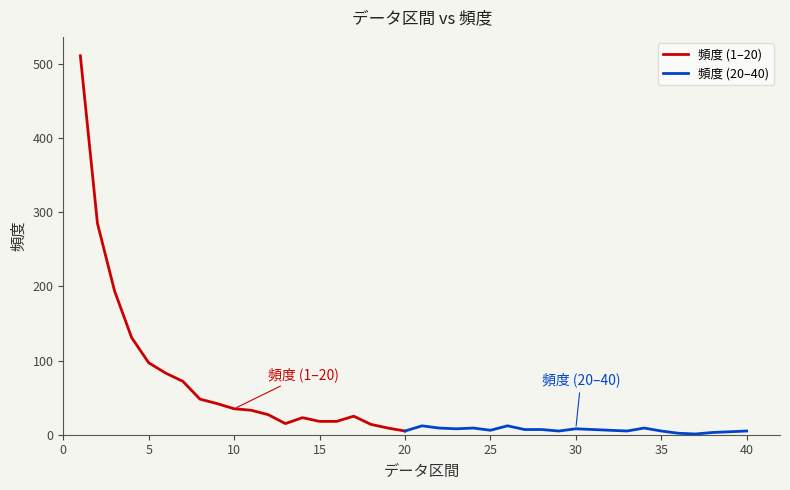

What is the value of the 3rd point from the left?

194